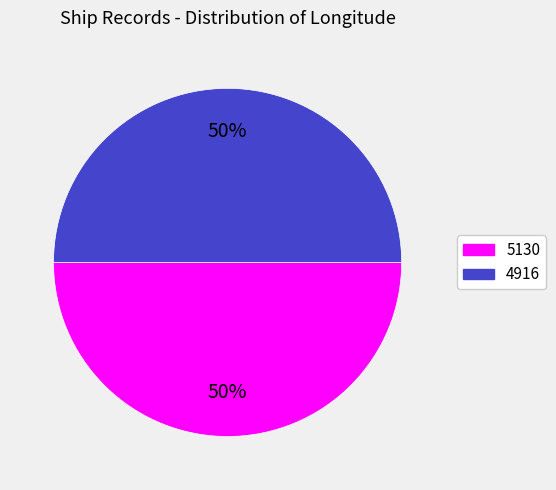

How many segments does this pie chart have?

2